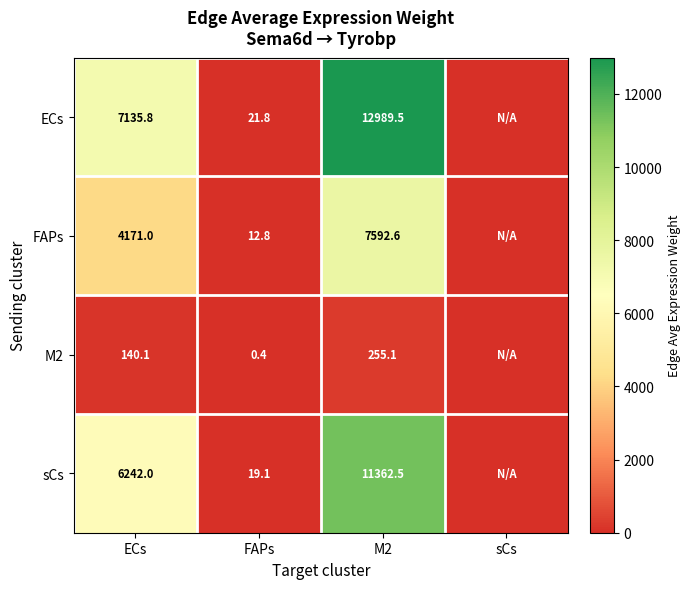

Between FAPs and M2, which is larger?

M2